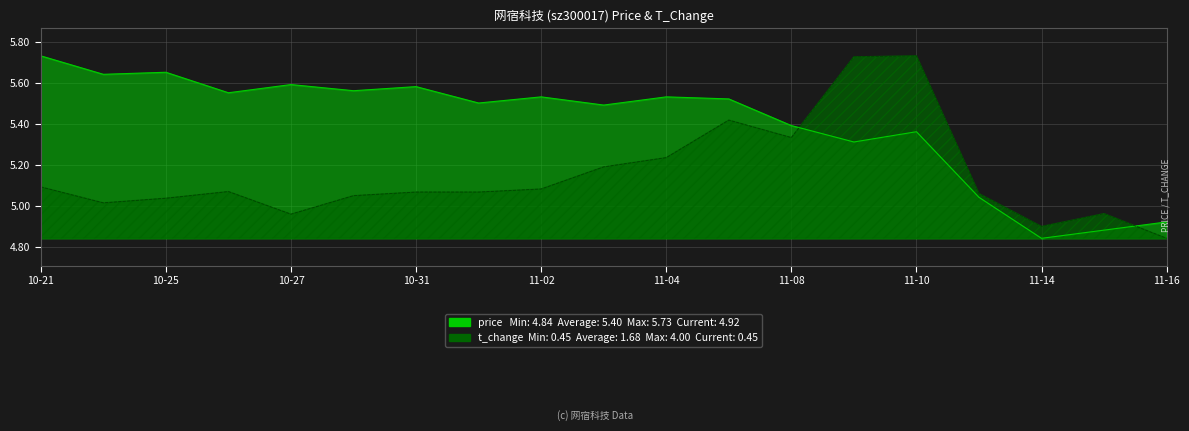

What is the label of the 10th point from the left?

2022-11-03